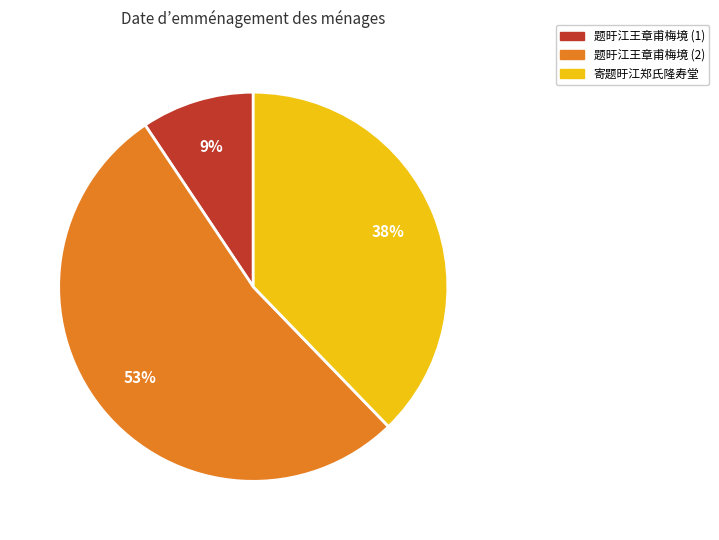

True or false: 题旴江王章甫梅境 (2) accounts for 53% of the total.

True